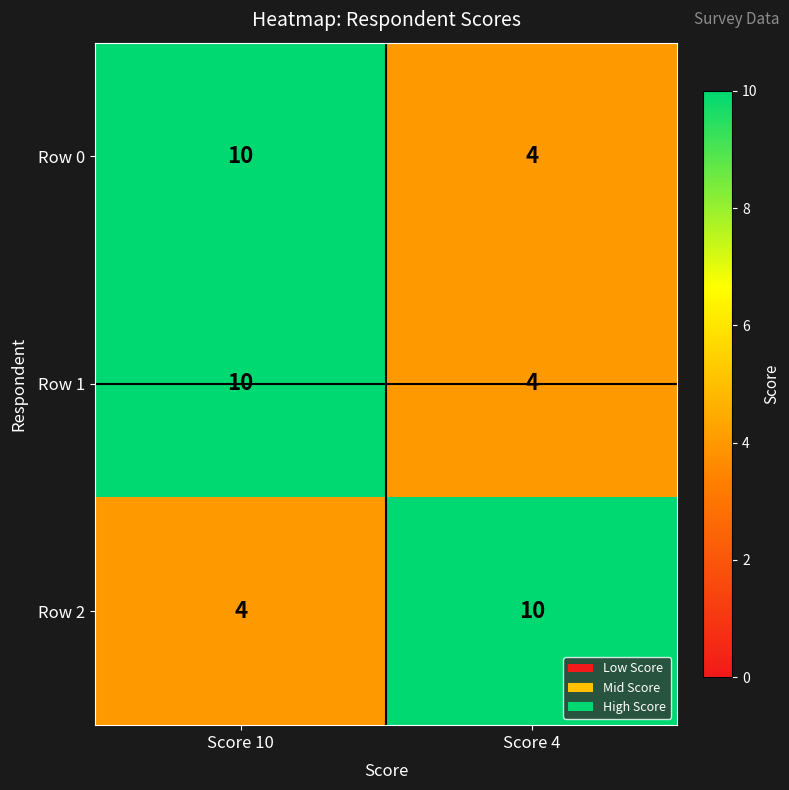

What is the difference between the highest and lowest values at Score 4?

6